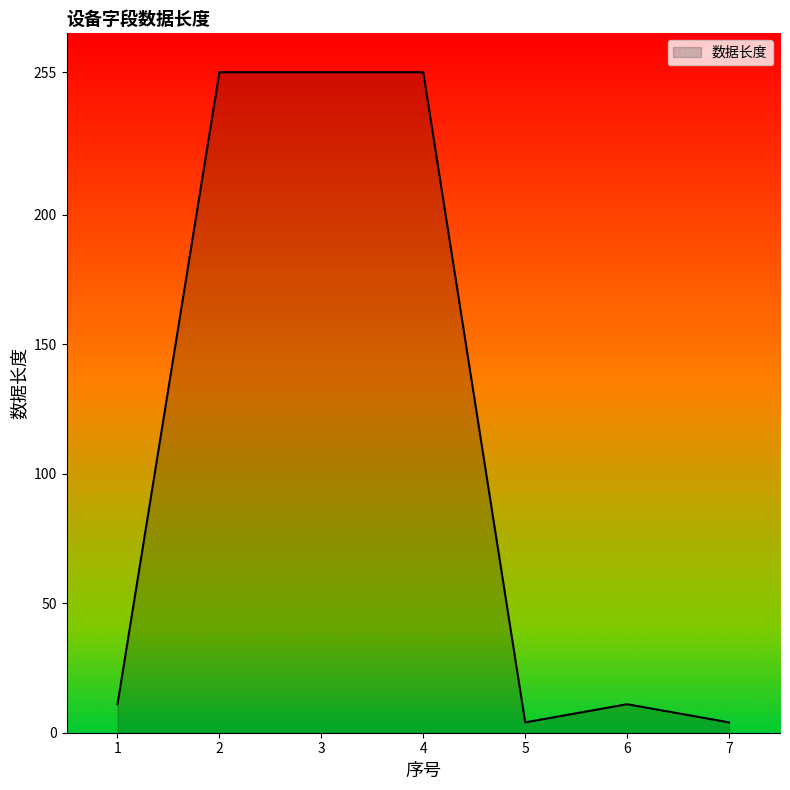

Which has a higher value, 2 or 6?

2